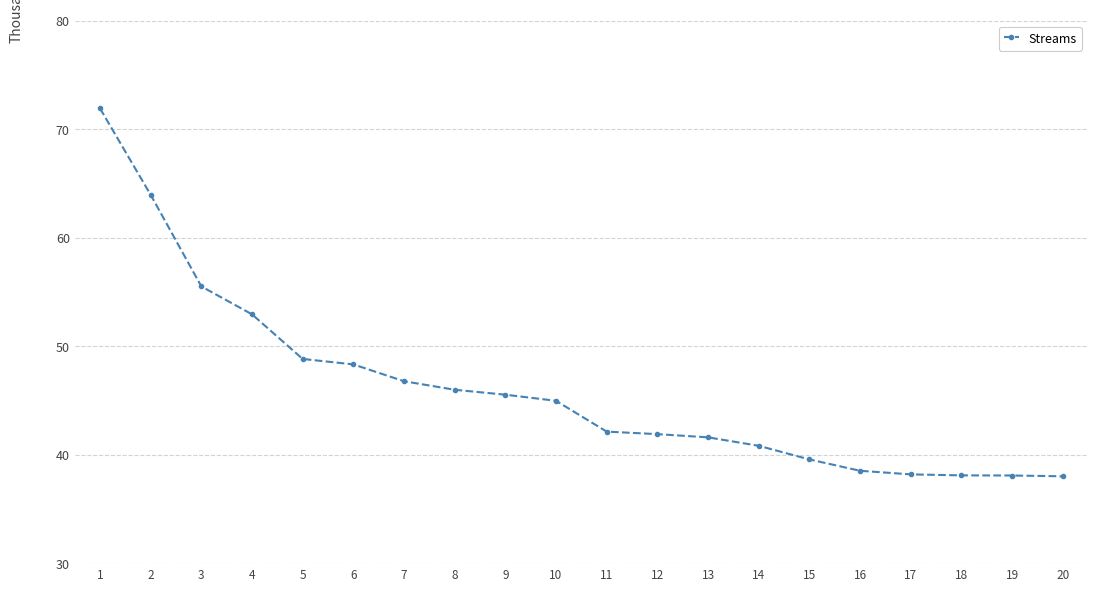

What is the maximum value shown in the chart?

71.9